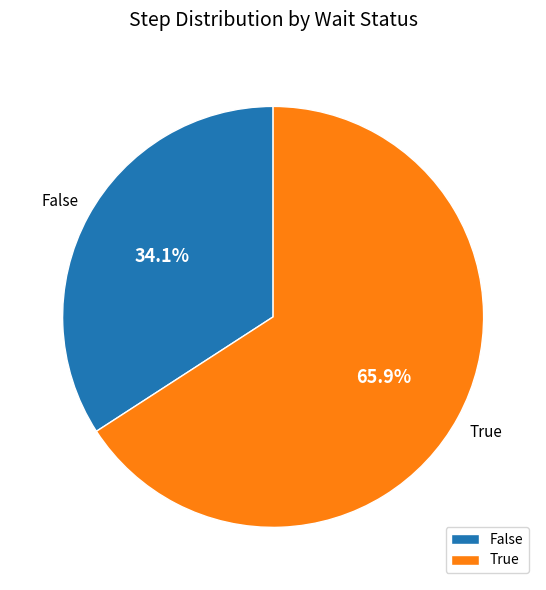

Is there a majority slice in this chart?

Yes